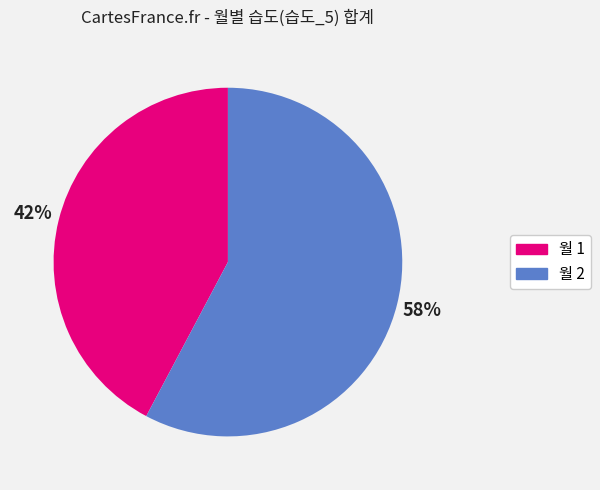

To the nearest percent, what is the difference between the largest and smallest slice percentages?

16%